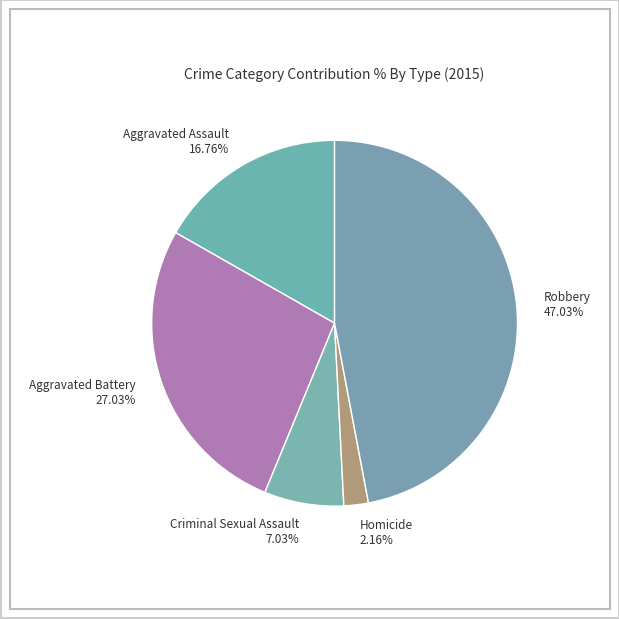

What portion of the pie excludes Homicide?

97.8%